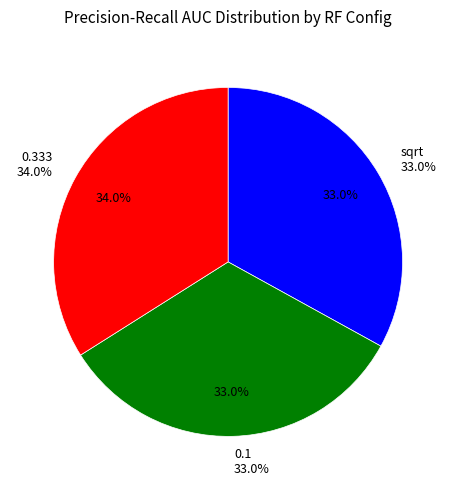

To the nearest percent, what is the difference between the Row 2 (sqrt,1000) and Row 8 (0.333,1000) slice percentages?

1%